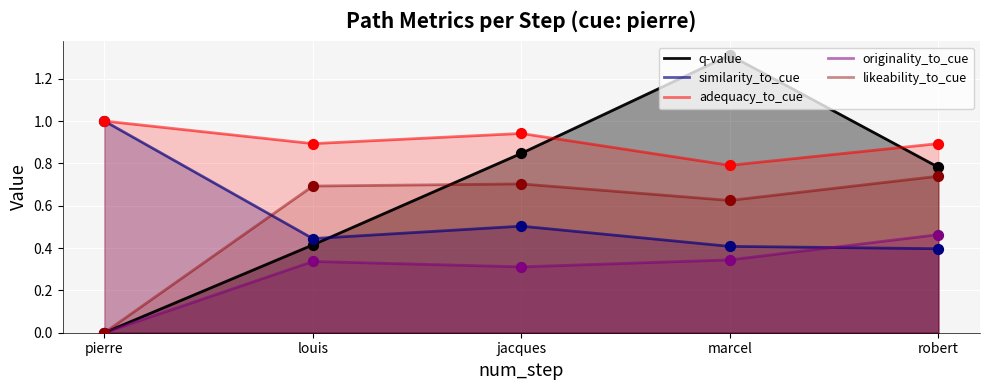

Which series has the largest total across all categories?

adequacy_to_cue